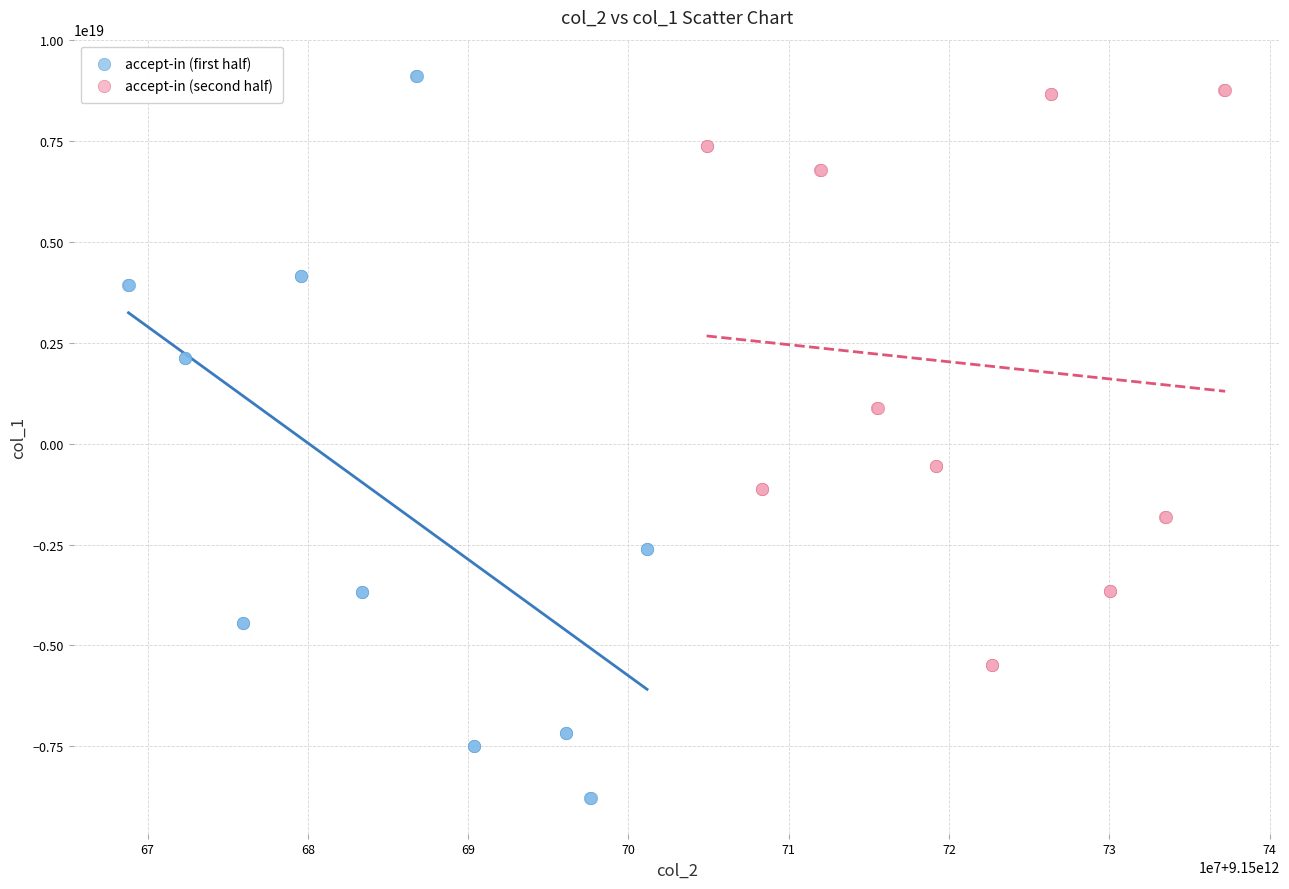

What are all the series names shown in the legend?

accept-in (first half), accept-in (second half)